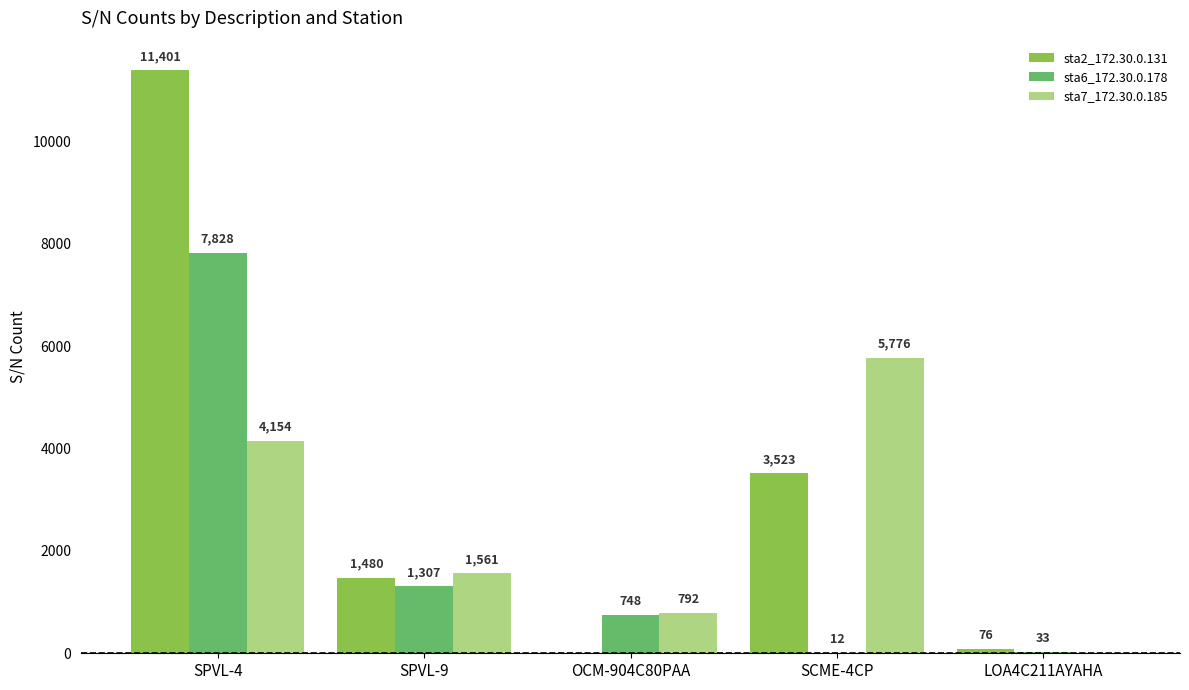

Which label corresponds to the largest value in the chart?

SPVL-4